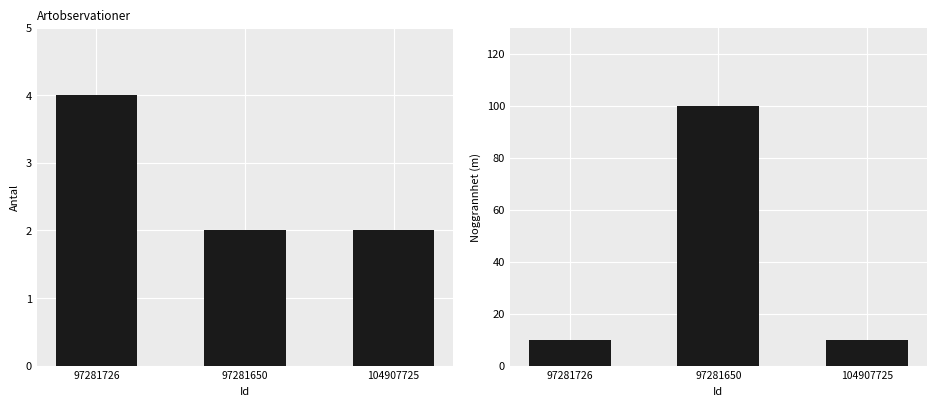

Reading left to right, extract all data points from this chart.

Antal: 4	2	2
Noggrannhet: 10	100	10